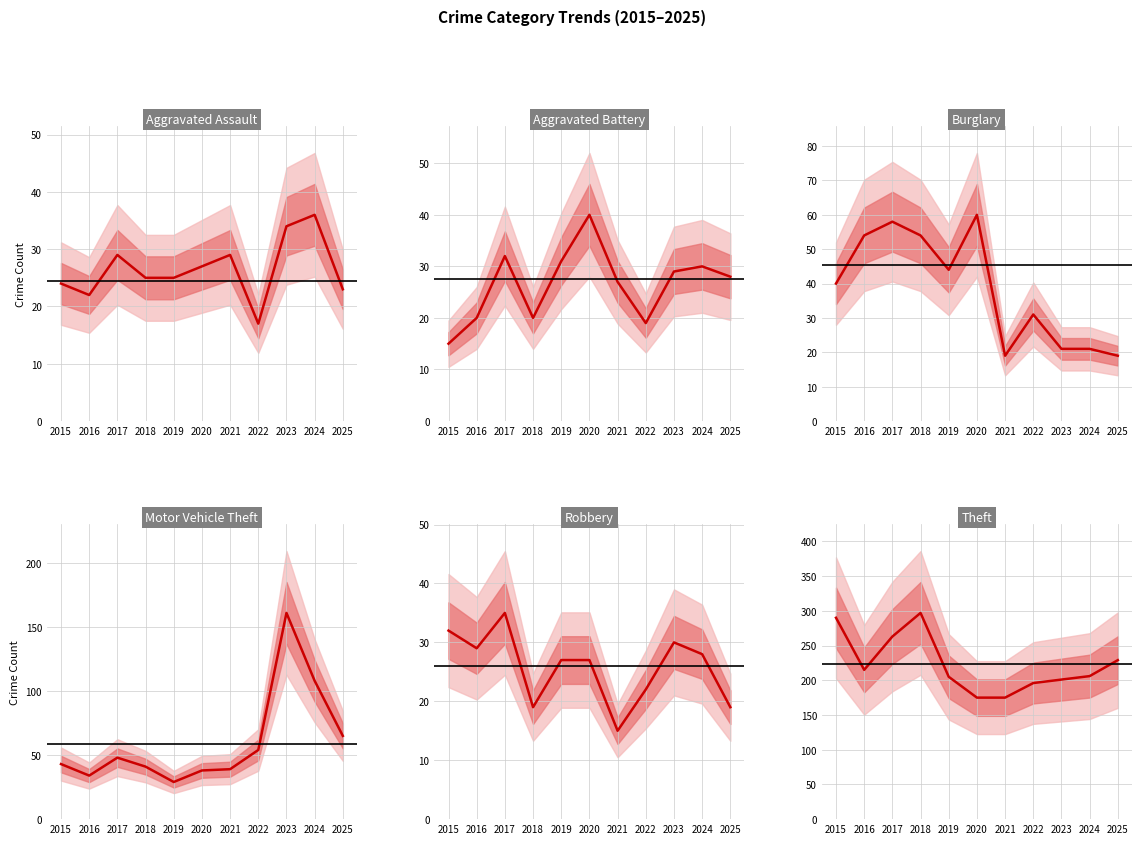

What is the maximum value shown in the chart?

297